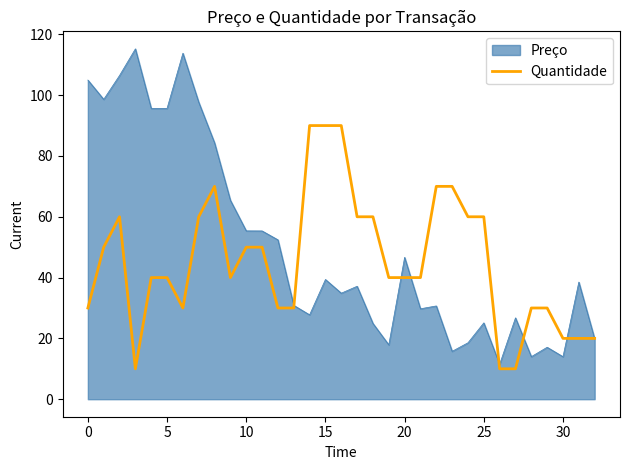

What is the lowest value of the Quantidade series?

10.0